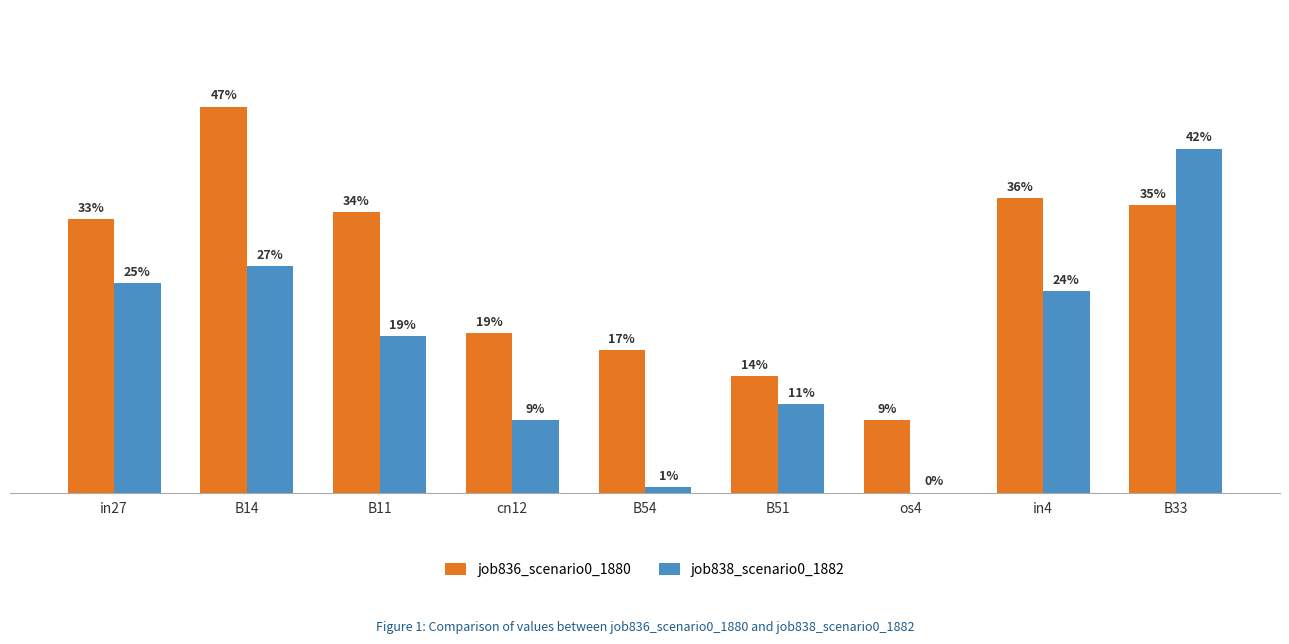

What position from the right is B14?

8